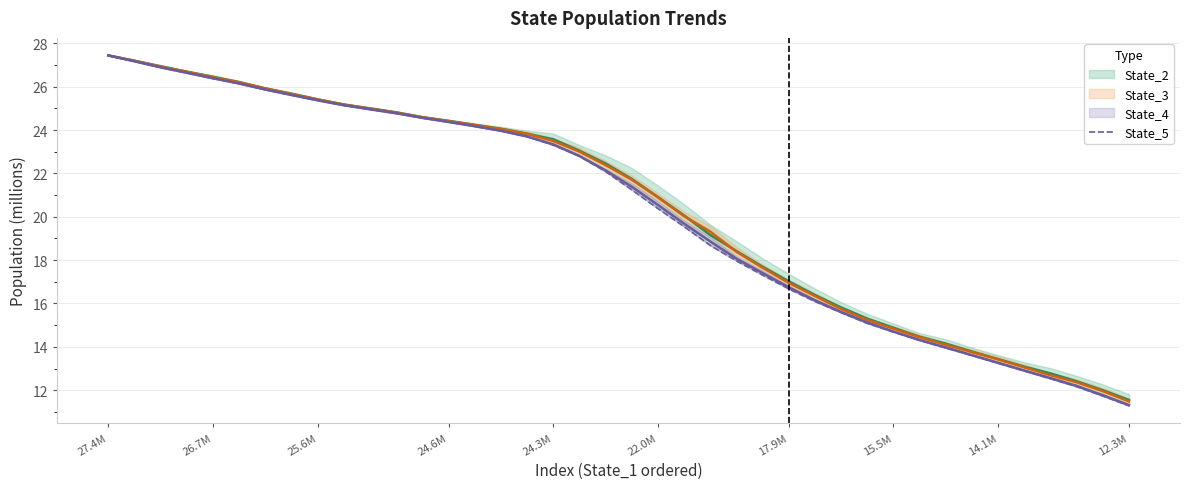

What is the smallest value displayed?

11.3